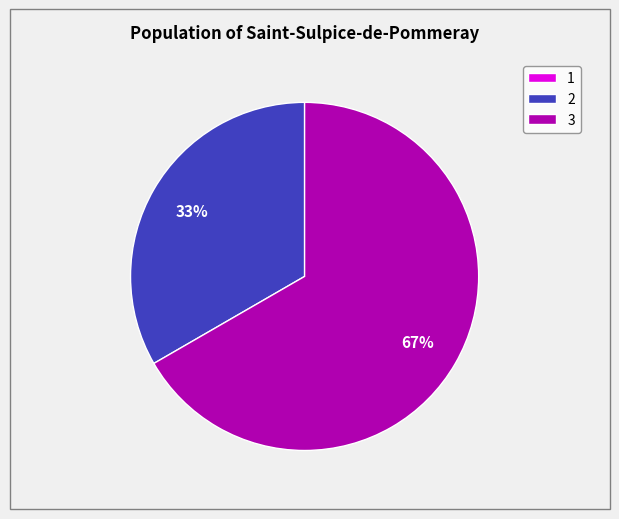

Which slice represents more than half of the pie?

3